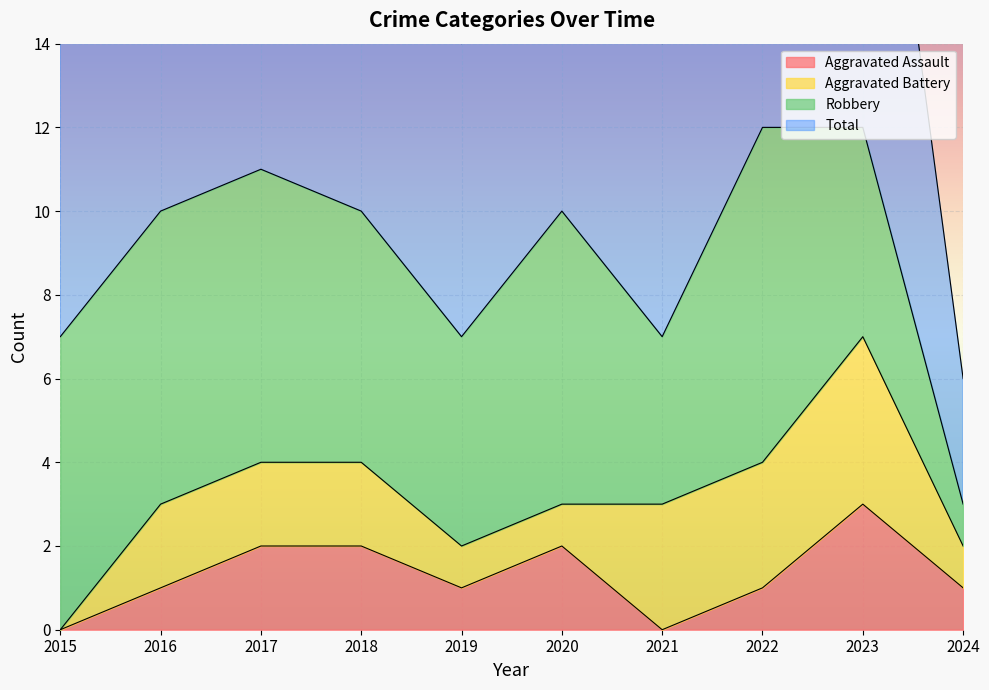

In Total, how many points are higher than both neighbors (excluding endpoints)?

2